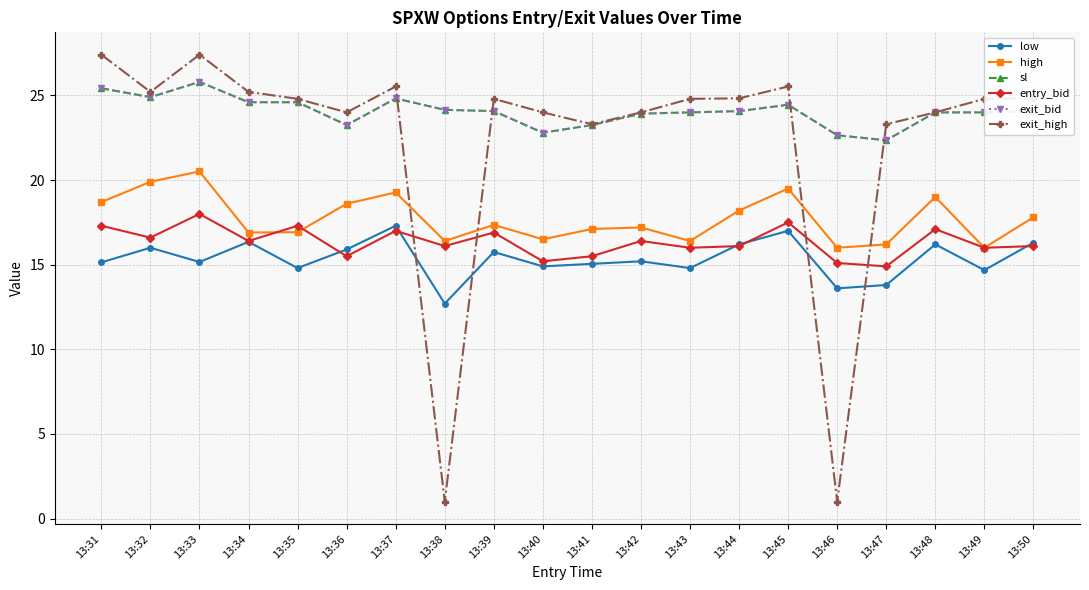

What is the sum of the exit_high values at 13:49 and 13:50?

49.6